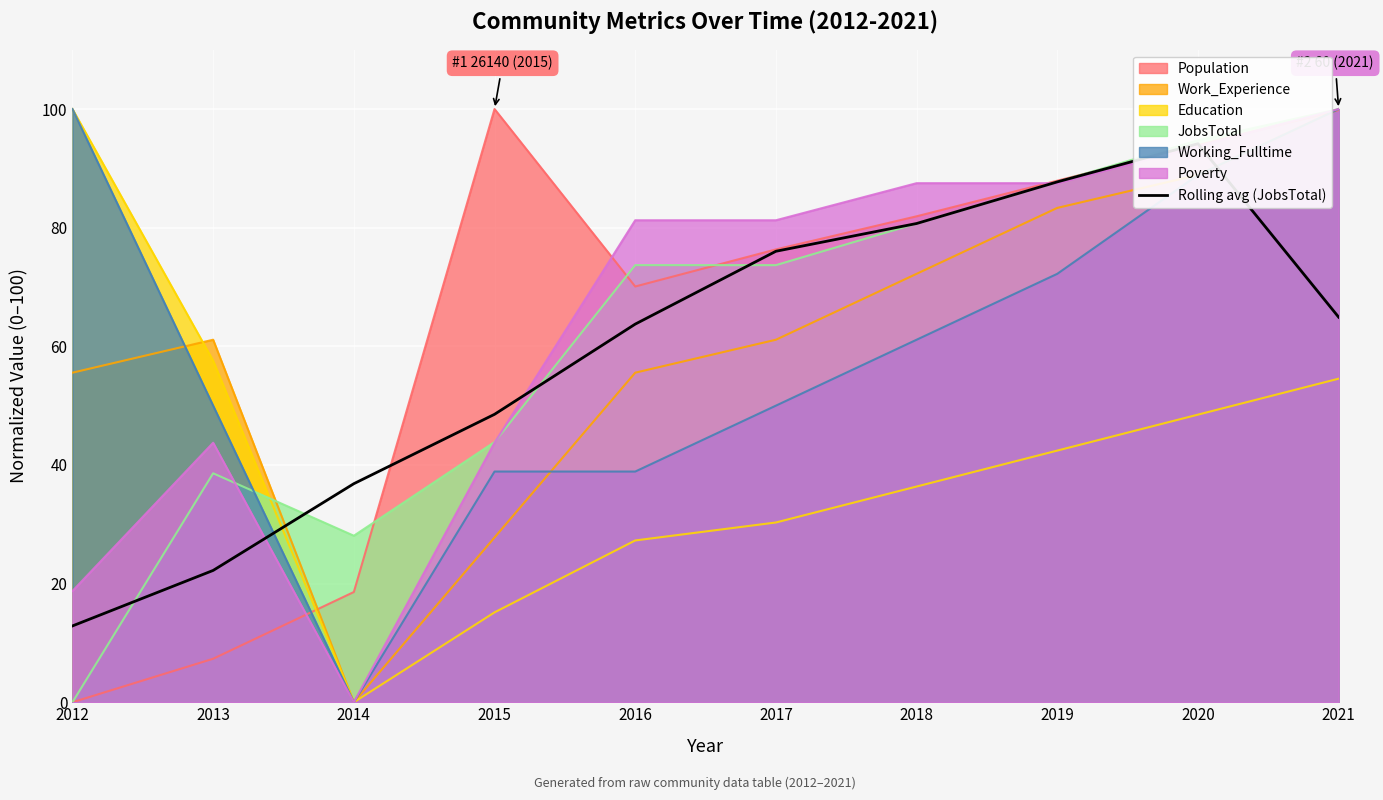

Reading left to right, list all the values displayed in this chart.

12.9	22.2	36.8	48.5	63.7	76.0	80.7	87.7	94.2	64.9